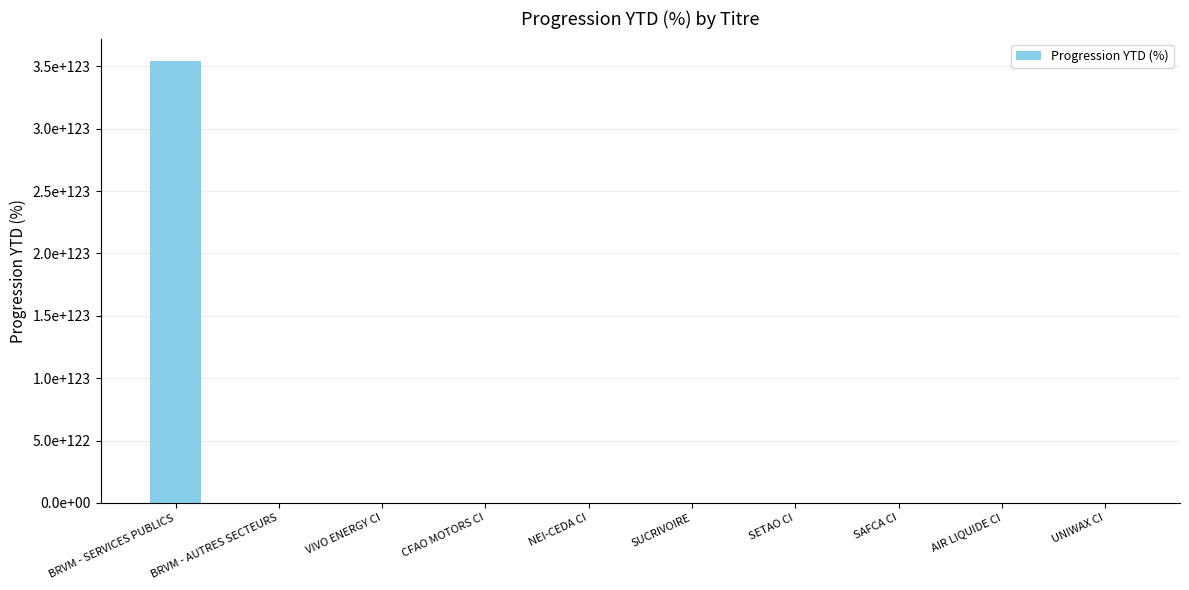

List the labels in order of value, largest first.

BRVM - SERVICES PUBLICS, BRVM - AUTRES SECTEURS, VIVO ENERGY CI, CFAO MOTORS CI, NEI-CEDA CI, SUCRIVOIRE, SETAO CI, SAFCA CI, AIR LIQUIDE CI, UNIWAX CI